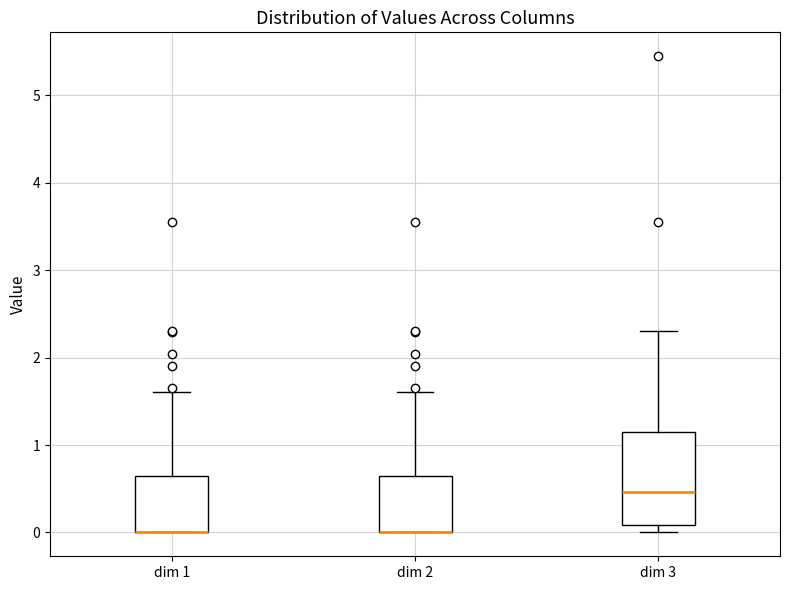

Where is the lower edge of the box for dim 1 on the y-axis? The values are not printed on the chart, so give them approximately, as read against the axis.

0.0